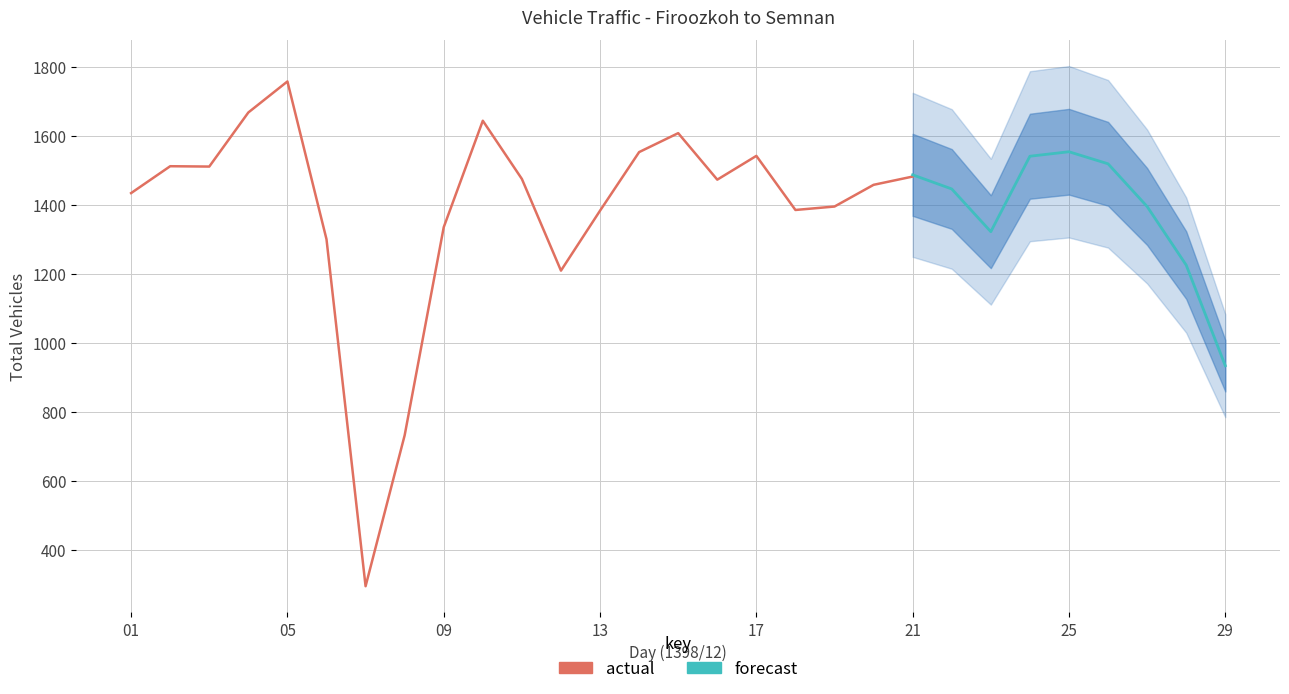

Is it true that total equals 725 at 12?

False